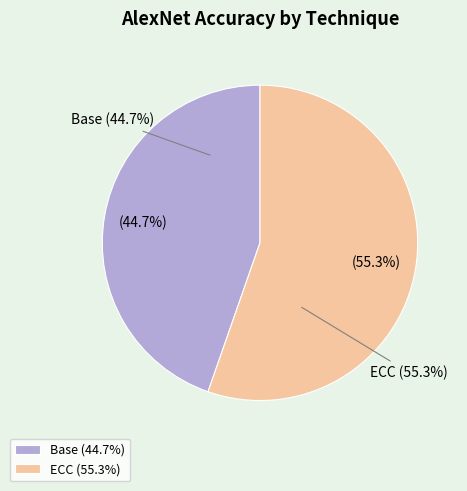

Is ECC (words_change=384) the majority of the pie?

Yes